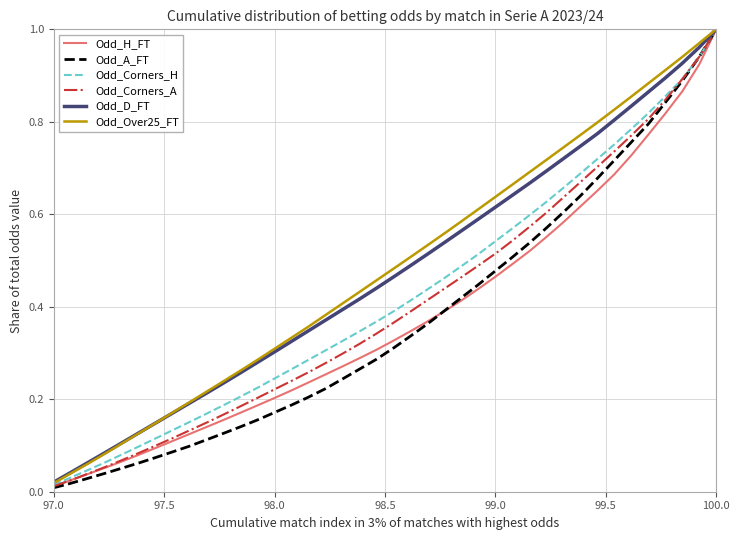

At which category does the chart reach its peak across all series?

100.0